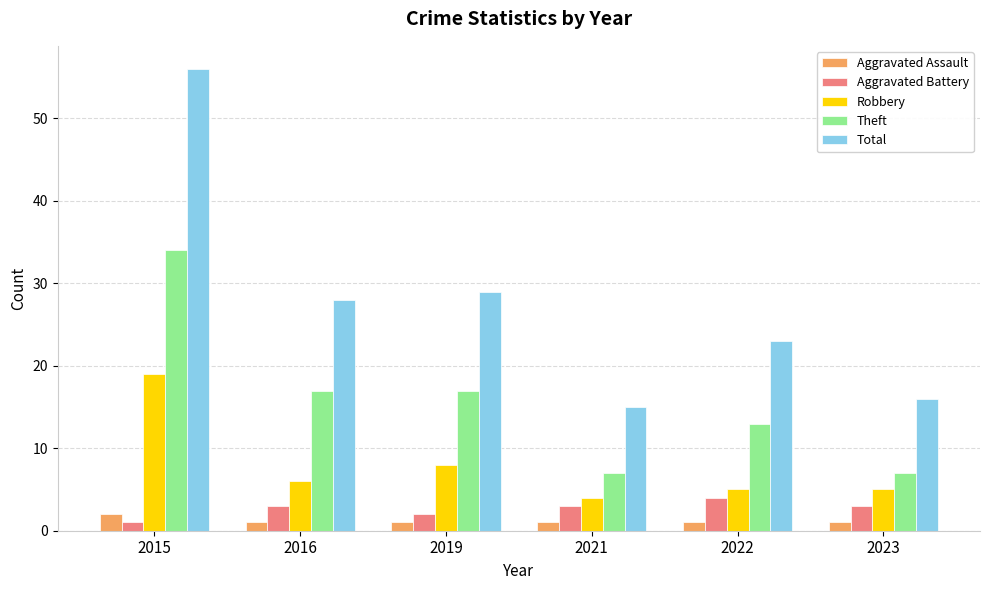

Count the number of data series in this chart.

5